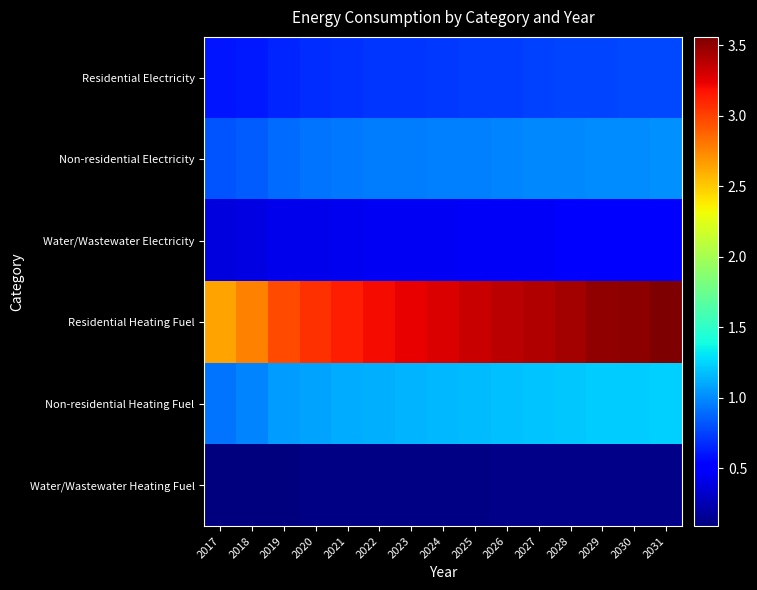

What is the minimum value shown in the chart?

89646.8